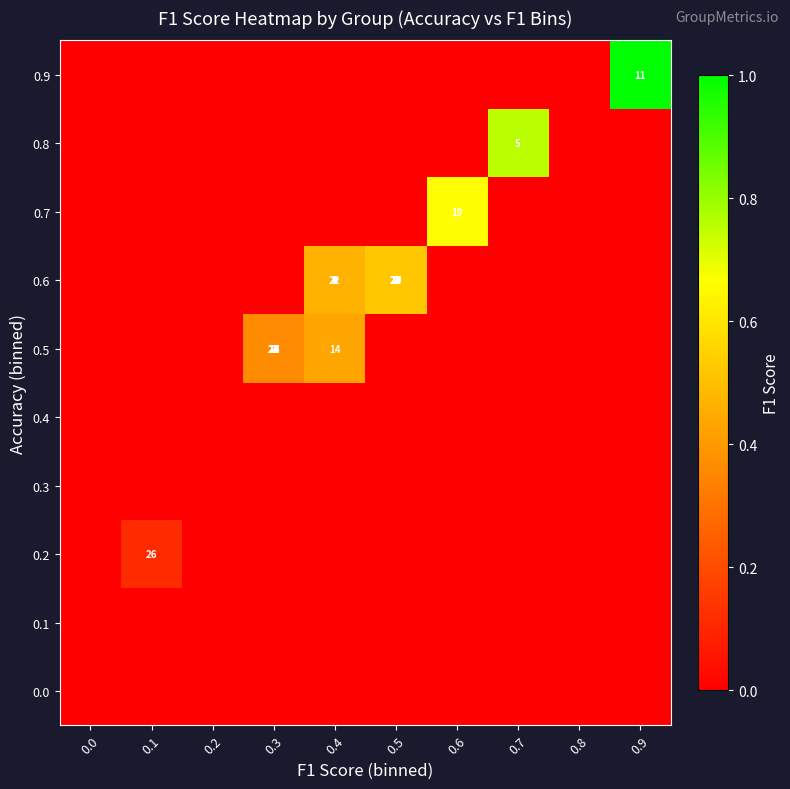

What is the maximum value shown in the chart?

1.0